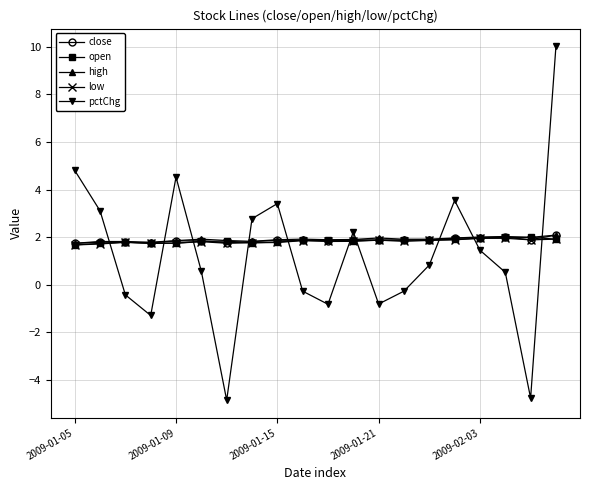

How many categories are shown in the chart?

20